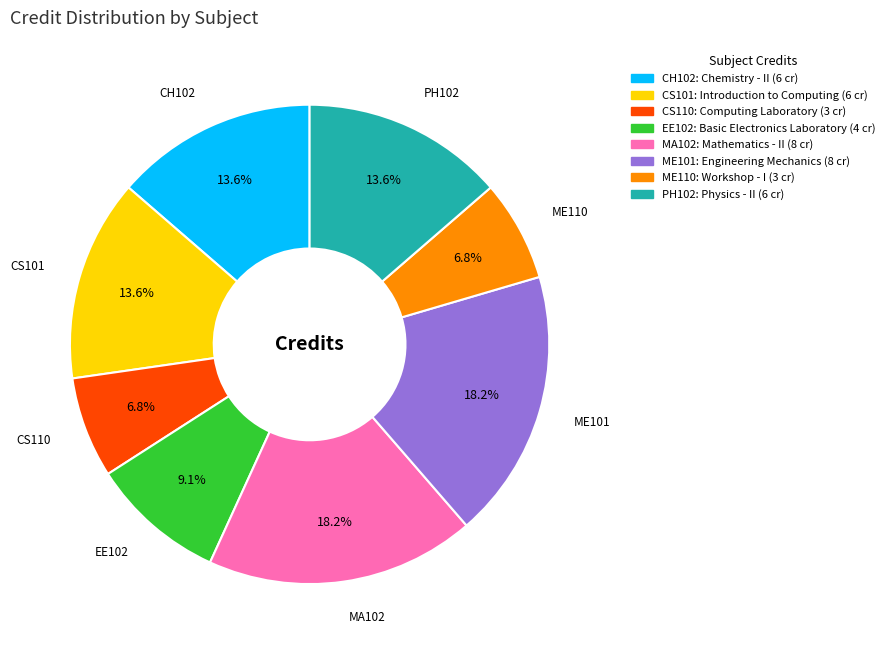

The CH102 slice represents 22% of the pie. True or false?

False